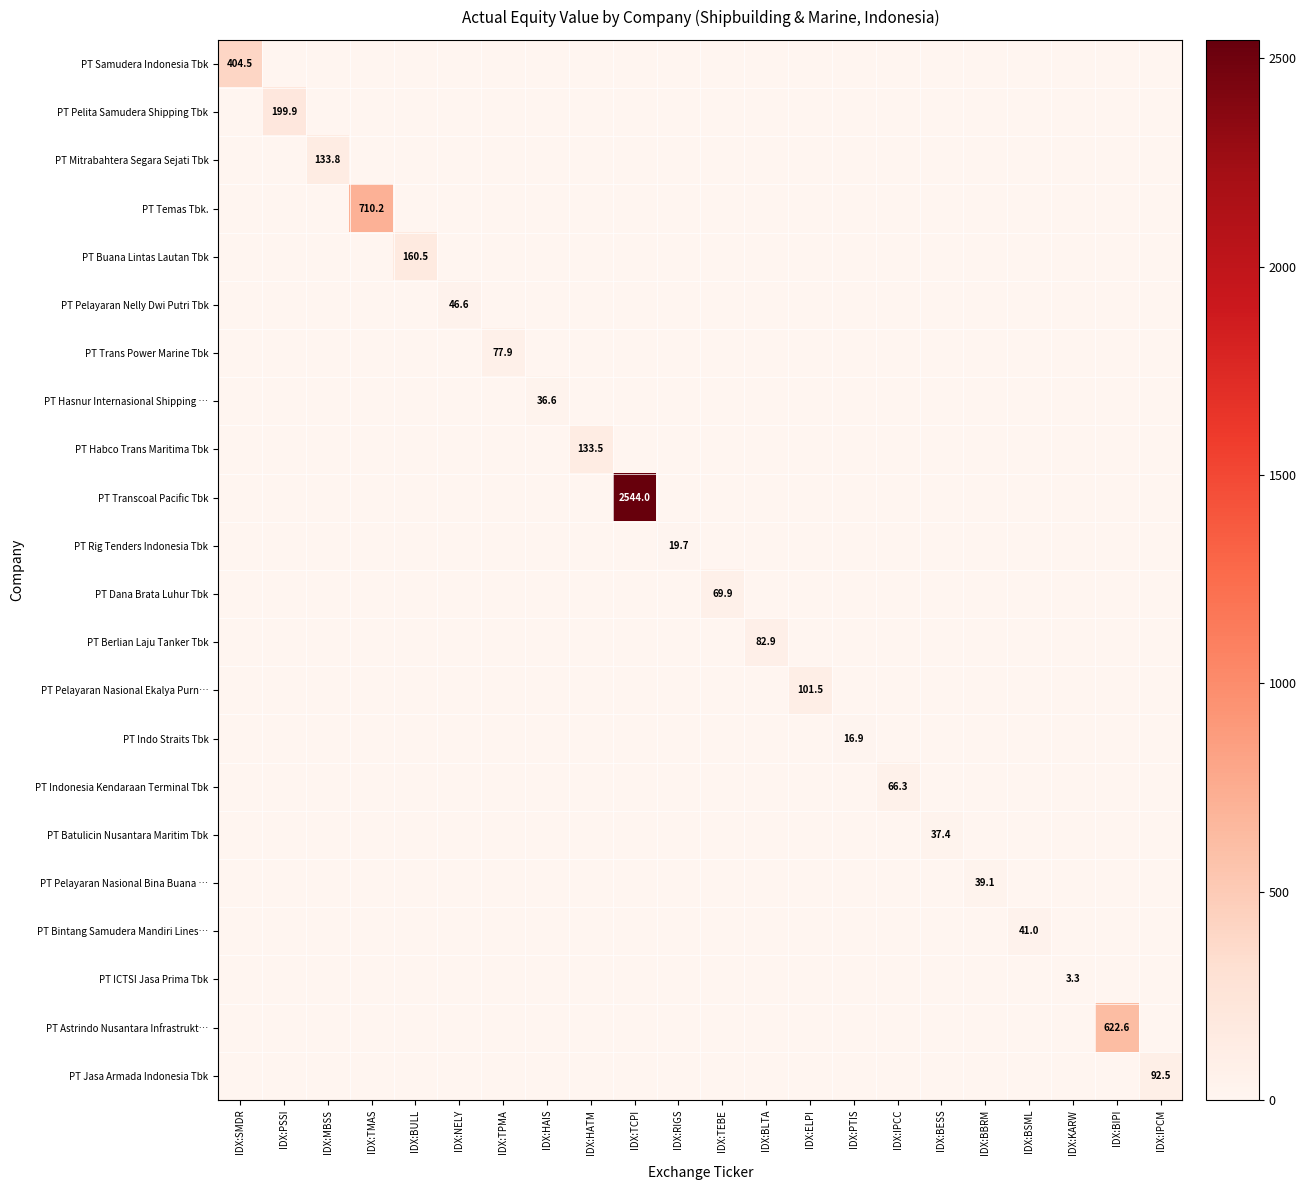

Where is PT Temas Tbk. nearest to the value 355?

IDX:SMDR